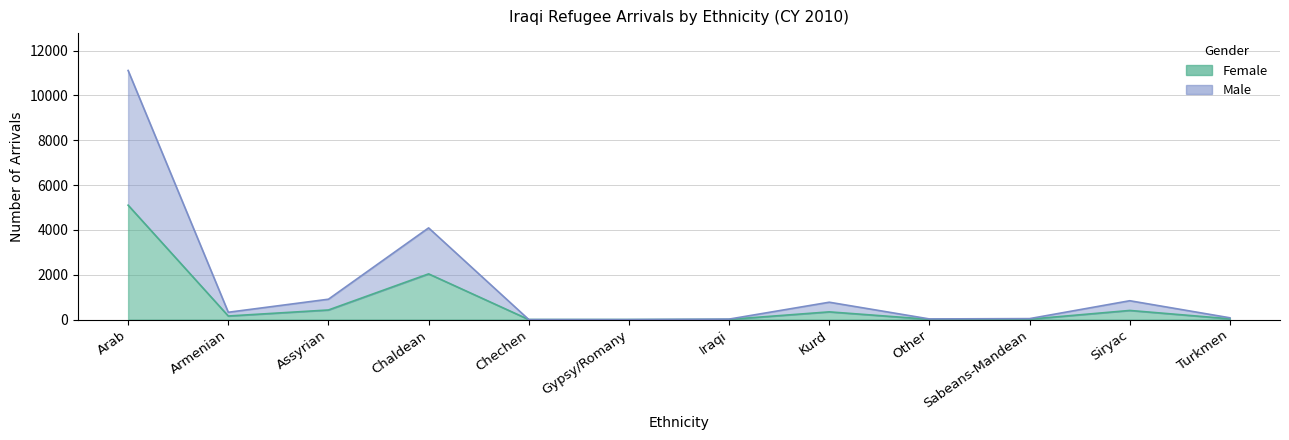

The Female series shows 1 at Gypsy/Romany. True or false?

True